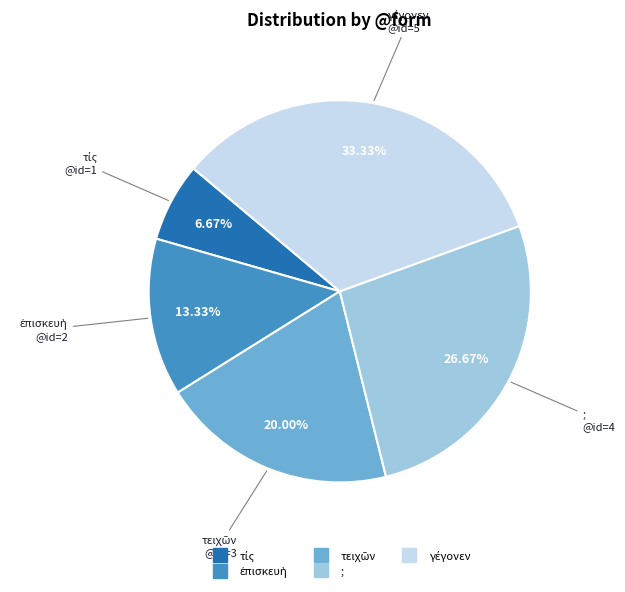

Does any single category account for the majority?

No